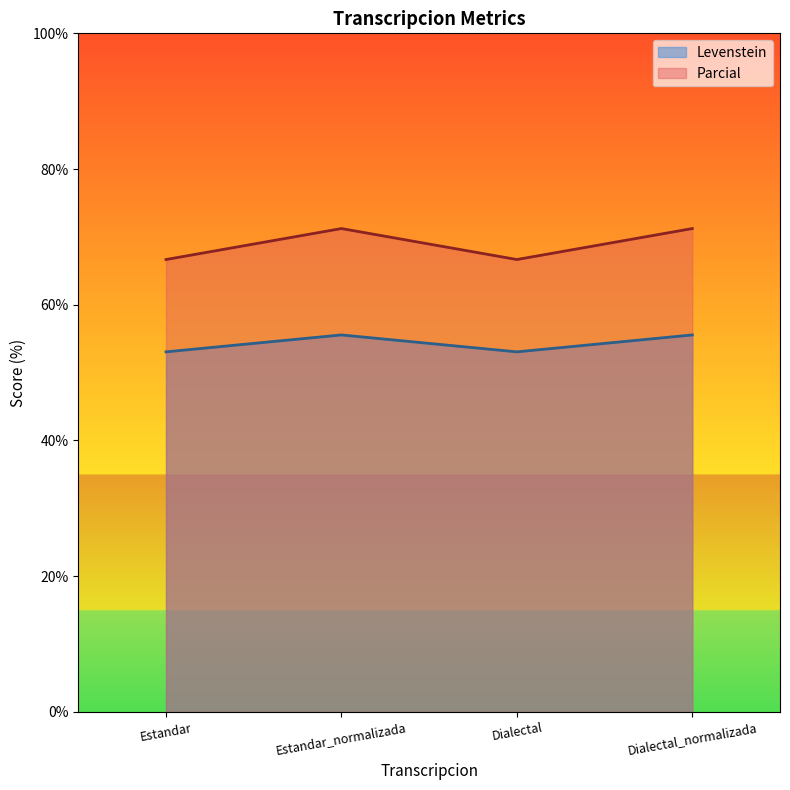

True or false: Parcial and Levenstein intersect in this chart.

False